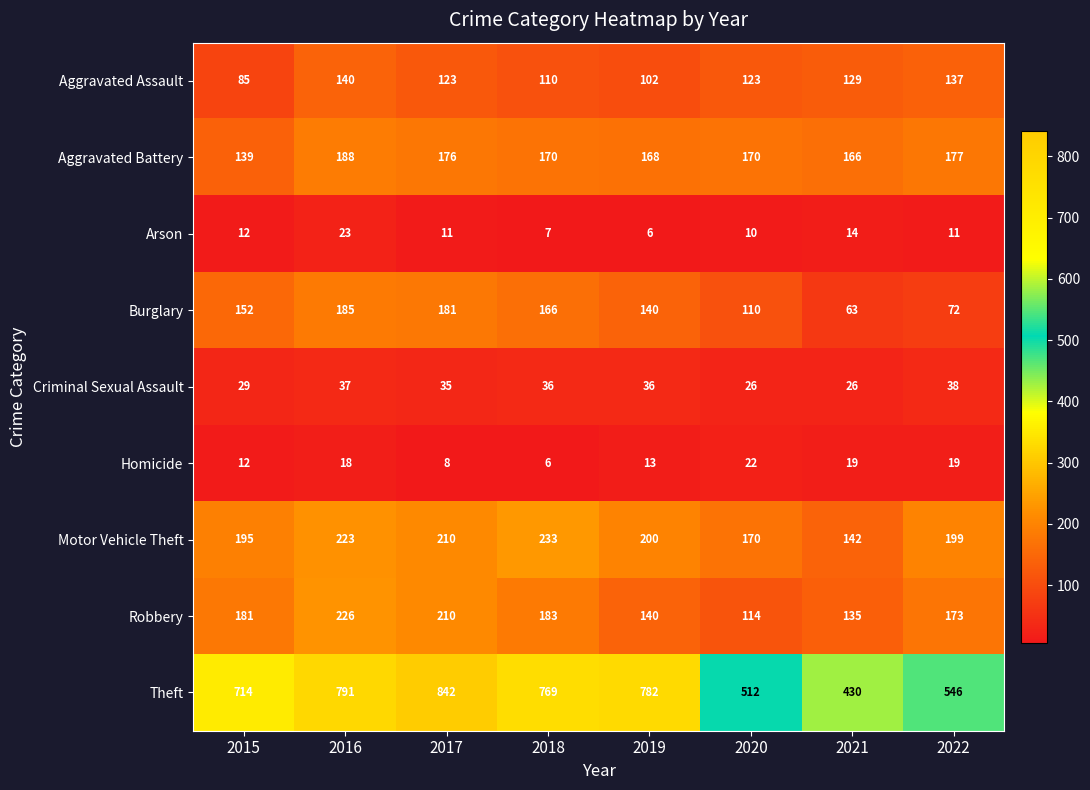

Which series has the largest range (max minus min)?

Theft